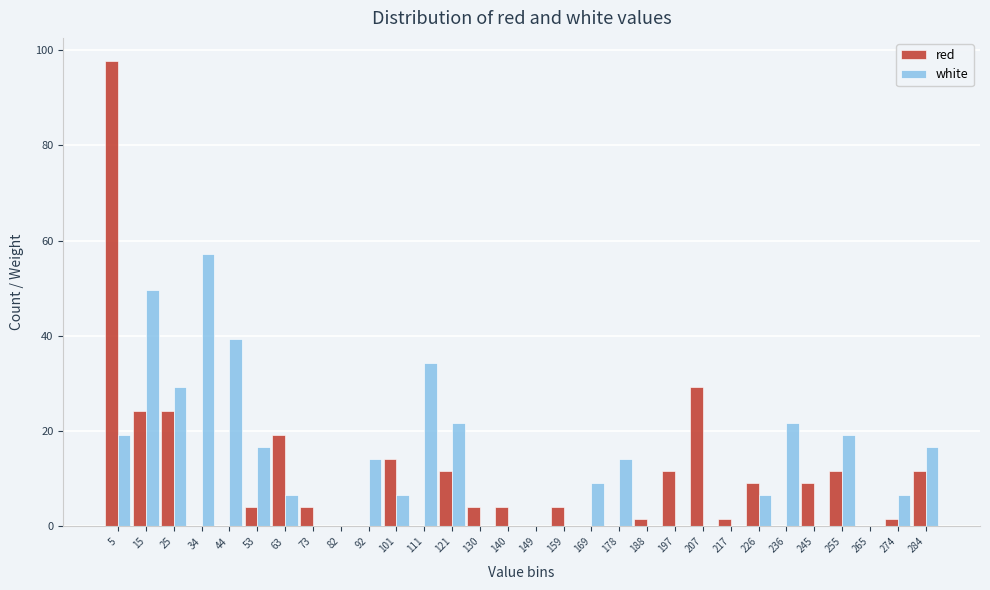

What is the sum of the red values at 284 and 111?

11.6